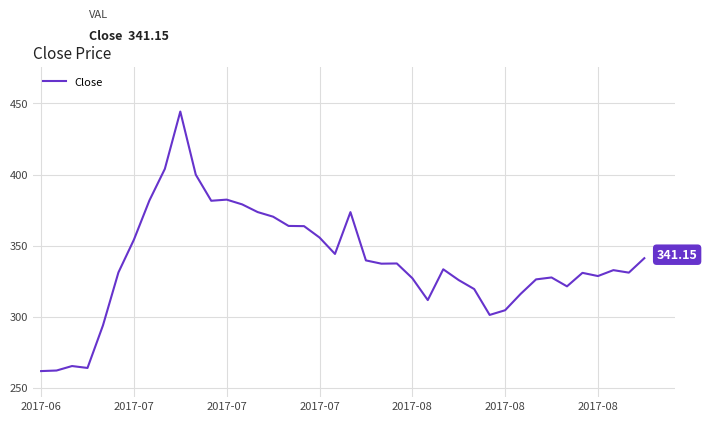

What is the difference between the maximum and minimum values?

182.5